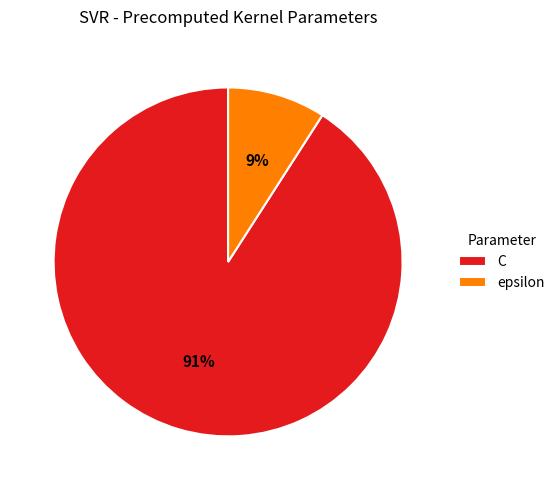

Which category has the biggest portion of the pie?

C